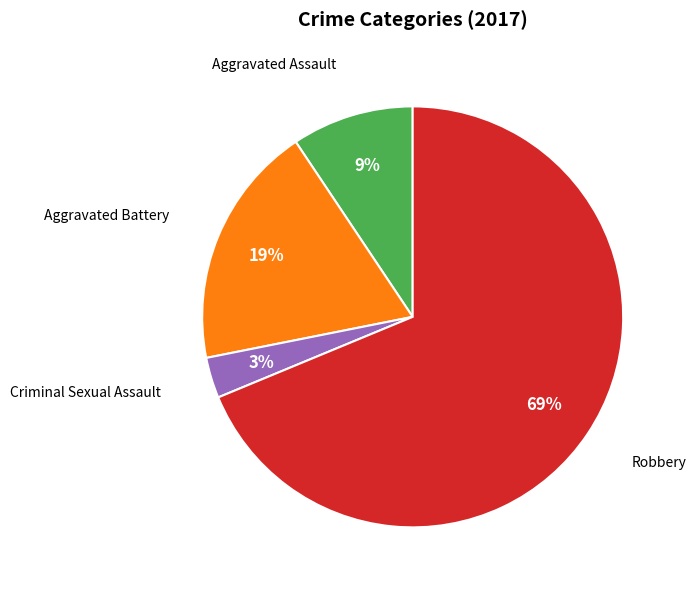

To the nearest percent, what is the combined percentage of Aggravated Assault and Aggravated Battery?

28%